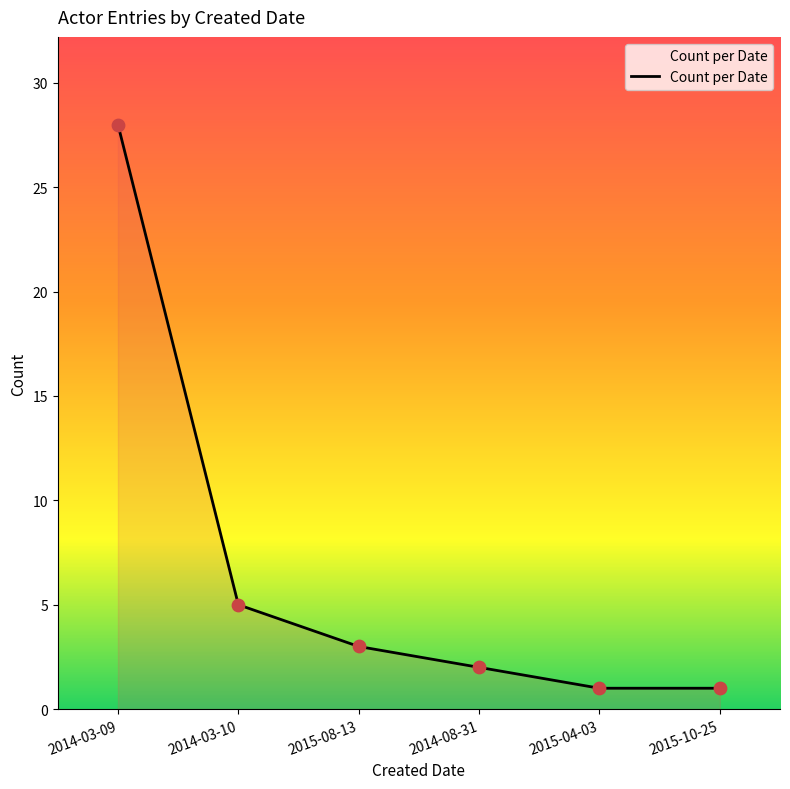

What is the change in value from 2014-03-09 to 2014-03-10?

-23